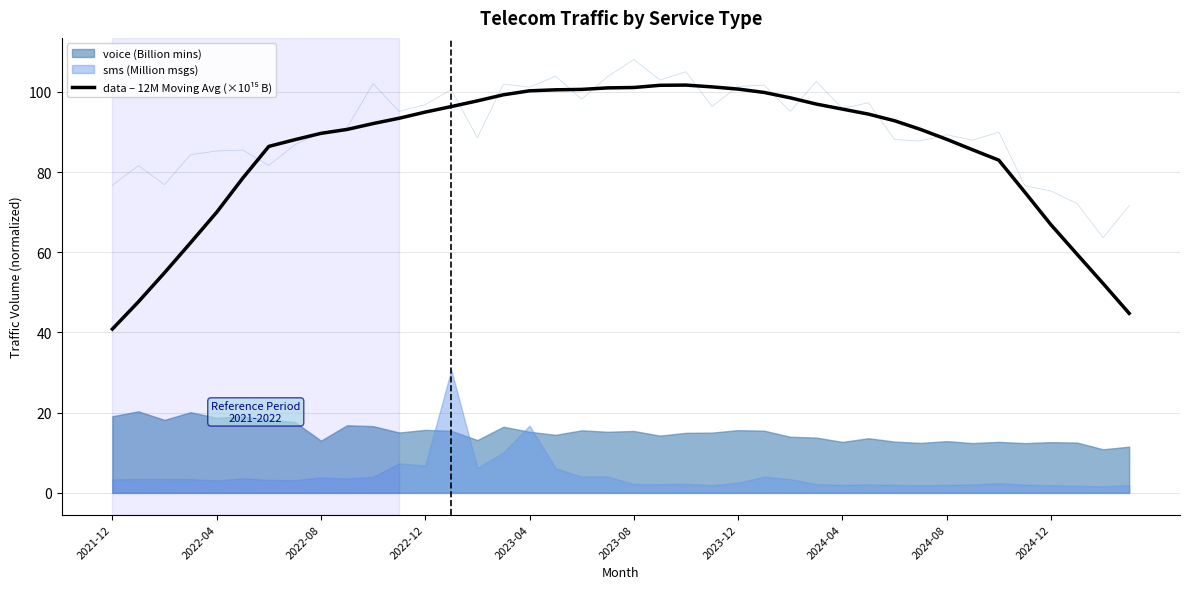

Reading left to right, what are all the values shown in this chart?

40.9	47.7	54.9	62.4	70.0	78.5	86.4	88.1	89.7	90.6	92.1	93.4	95.0	96.3	97.8	99.3	100.3	100.5	100.6	101.0	101.1	101.6	101.7	101.2	100.7	99.9	98.5	97.0	95.7	94.5	92.8	90.6	88.2	85.5	83.0	75.0	66.9	59.5	52.2	44.8